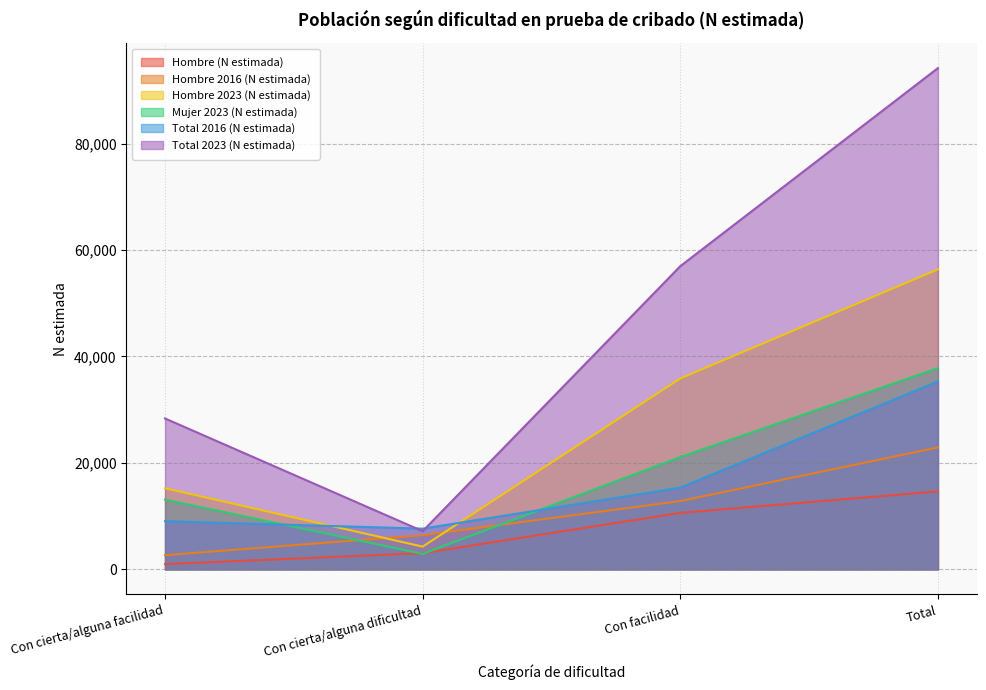

The Hombre 2016 (N estimada) series shows 2663 at Con cierta/alguna facilidad. True or false?

True